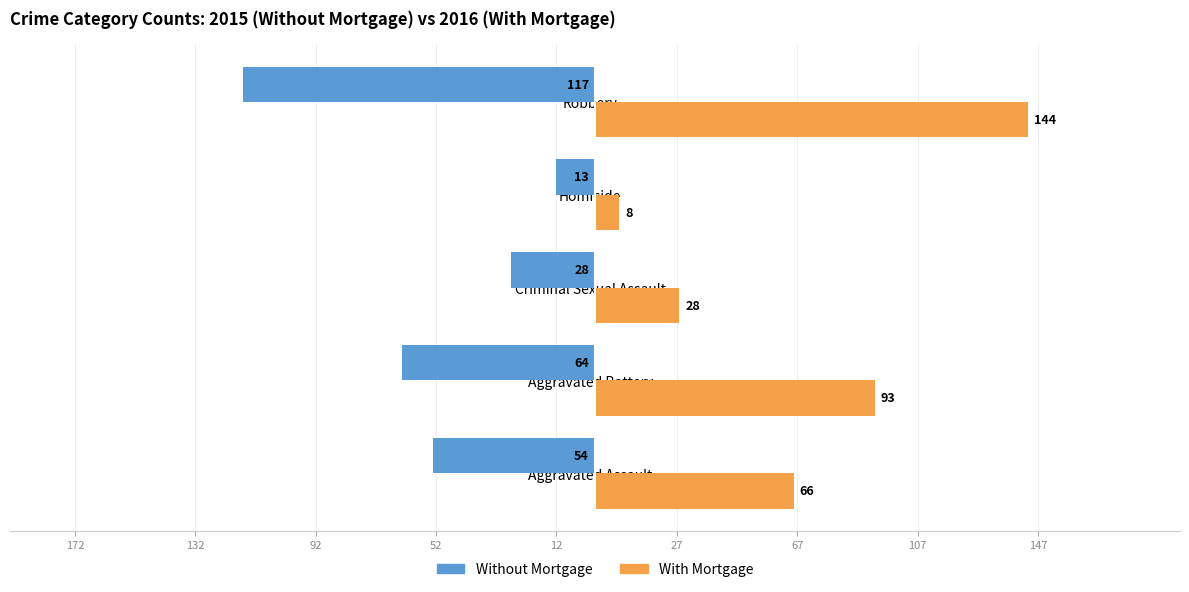

What are all the series names shown in the legend?

Without Mortgage, With Mortgage